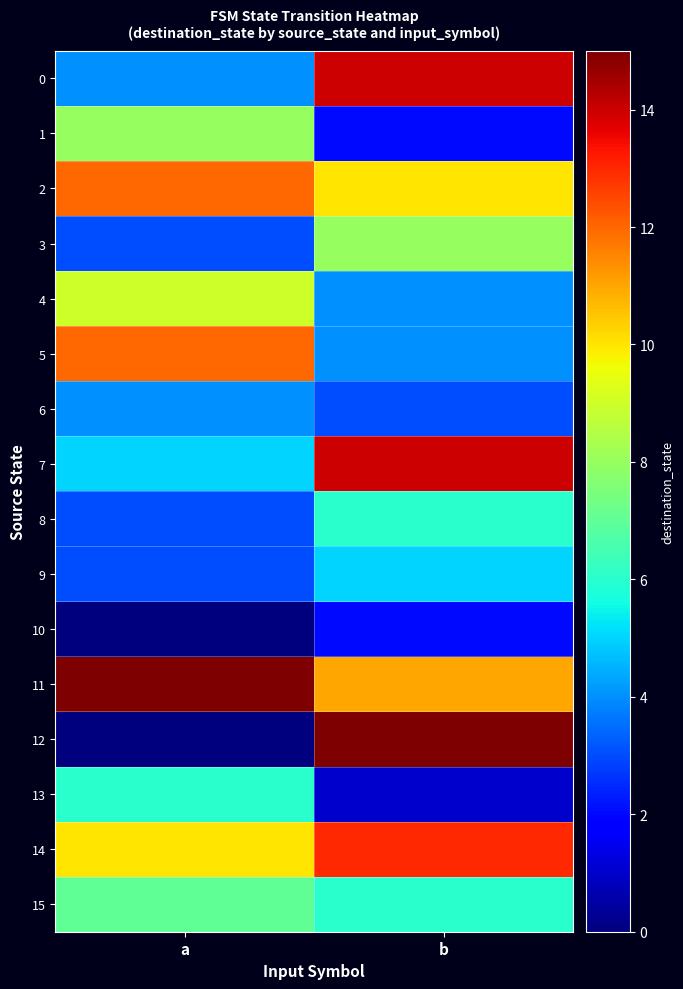

Count the number of data series in this chart.

16